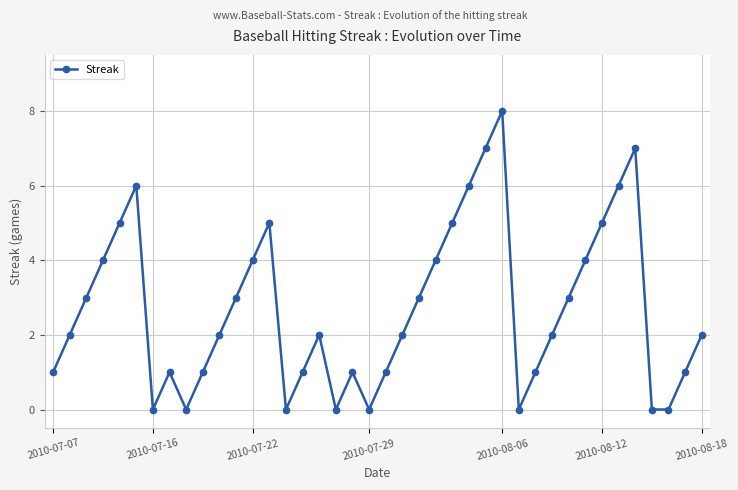

What is the sum of all values?

108